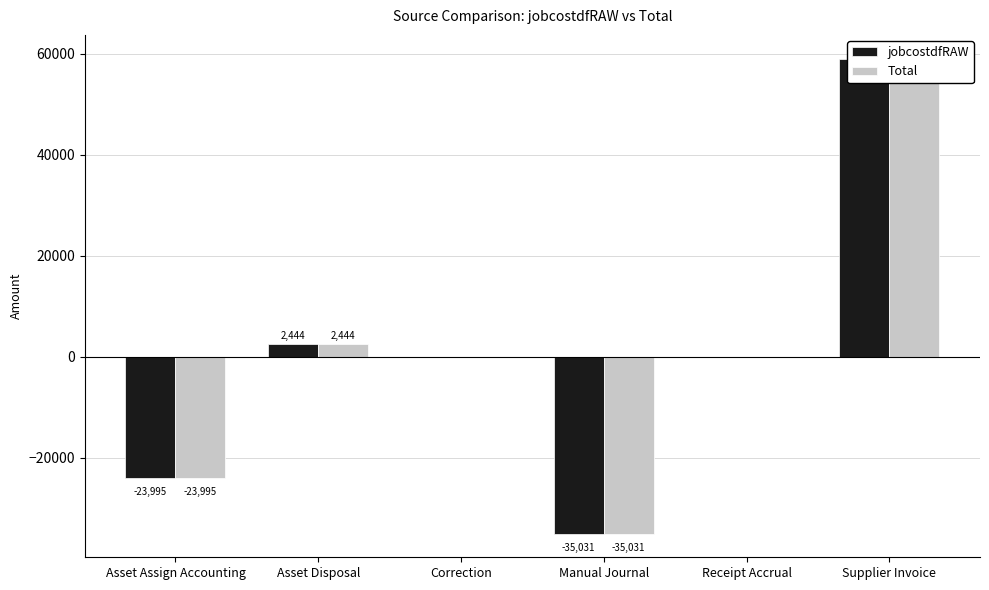

How many bars are there in each group?

2